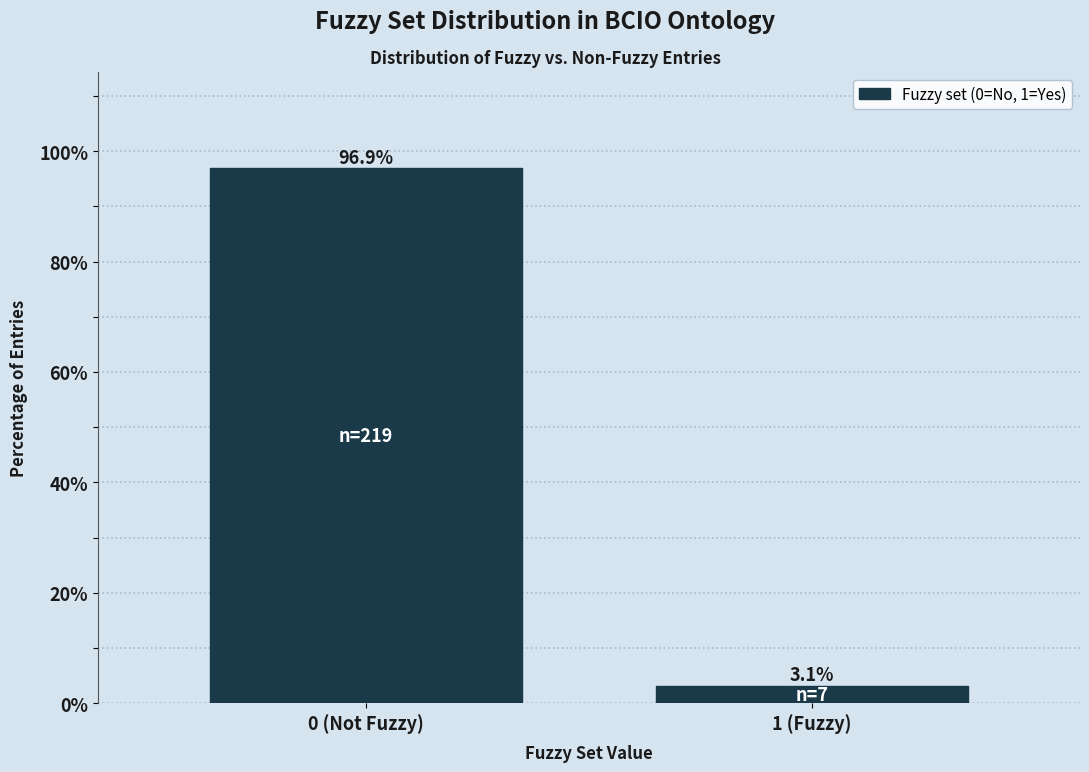

Reading left to right, extract all data points from this chart.

0 (Not Fuzzy)=96.9	1 (Fuzzy)=3.1